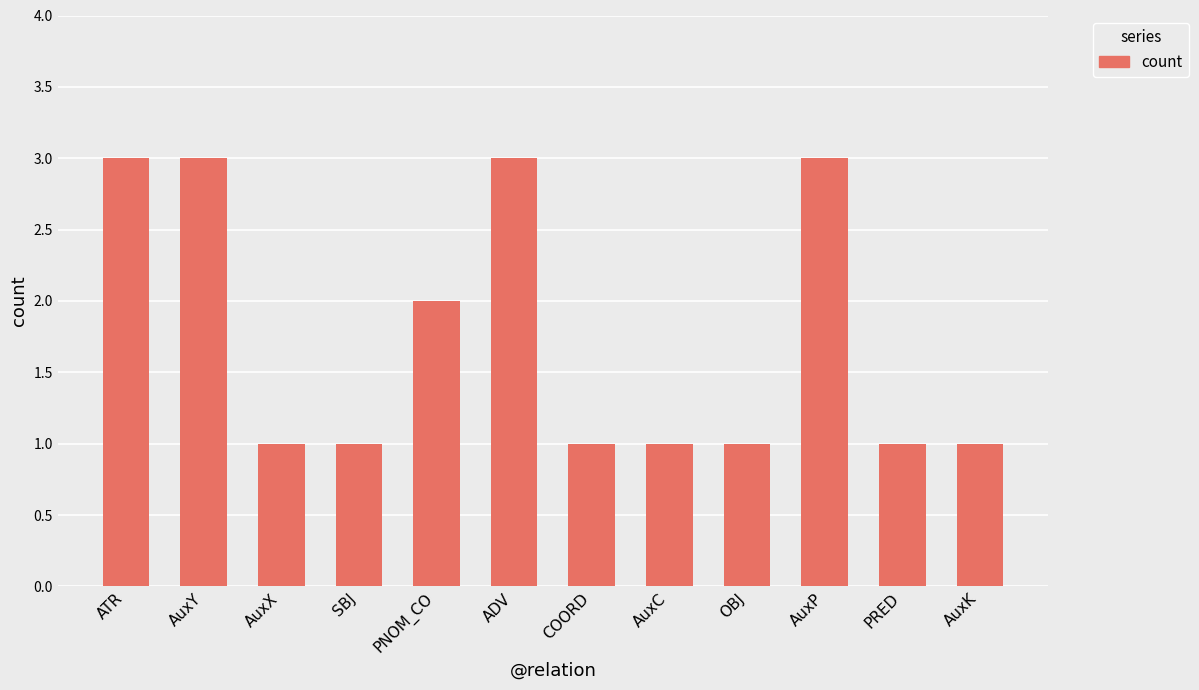

What is the greatest value displayed?

3